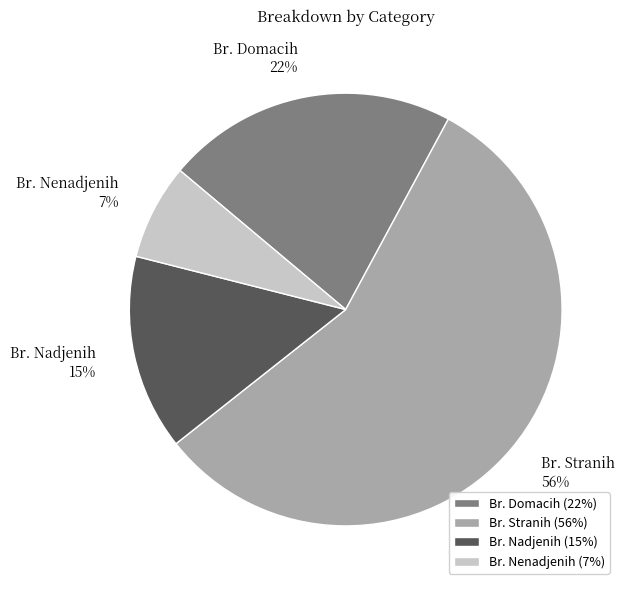

To the nearest percent, what percentage of the pie is Br. Nenadjenih?

7%